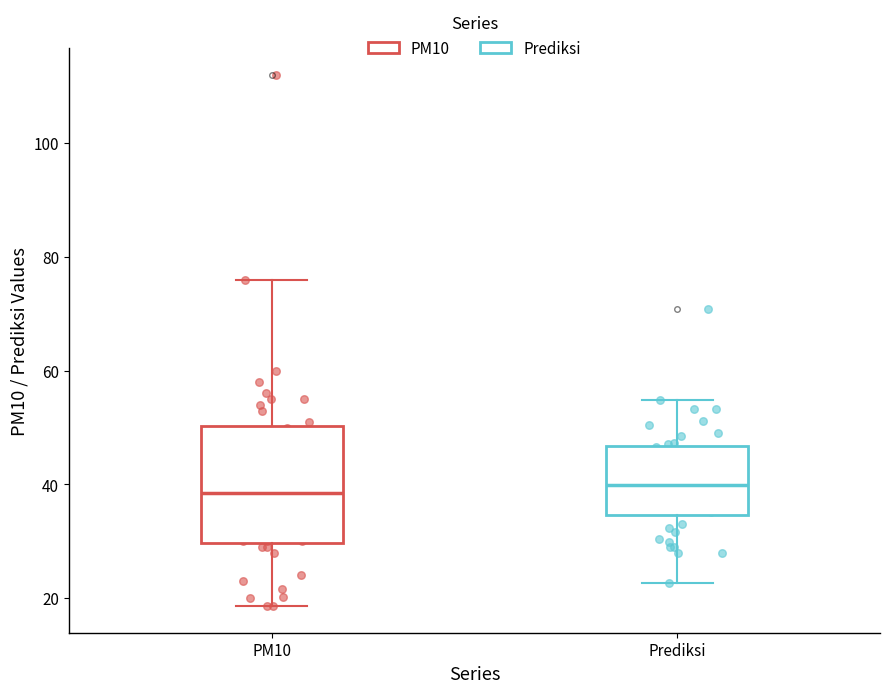

Reading left to right, transcribe this box plot: for each box, give where its median line is, the range the box spans, and where its two whiskers end, as read against the y-axis. The values are not printed on the chart, so give them approximately, as read against the axis.

PM10: median 38, box 30 to 50, whiskers 18 to 76
Prediksi: median 40, box 34 to 46, whiskers 22 to 54